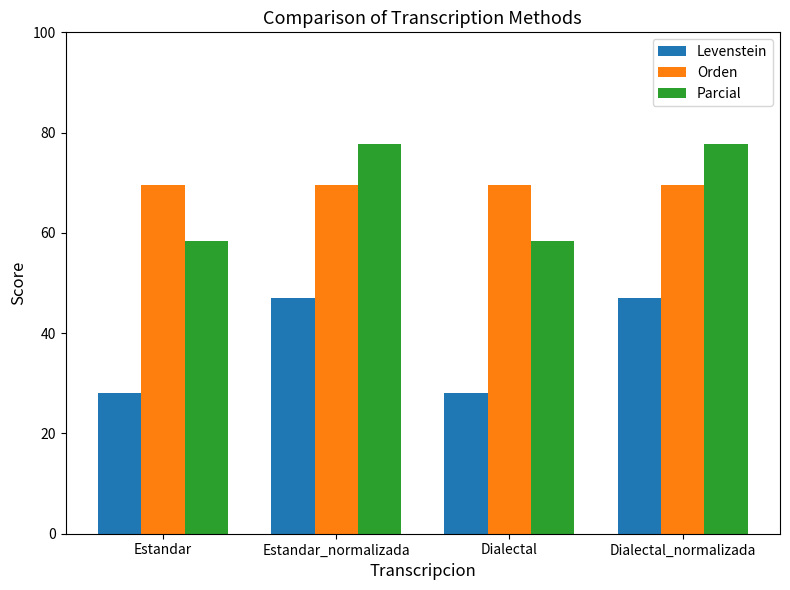

List the series in order of their peak value, lowest first.

Levenstein, Orden, Parcial